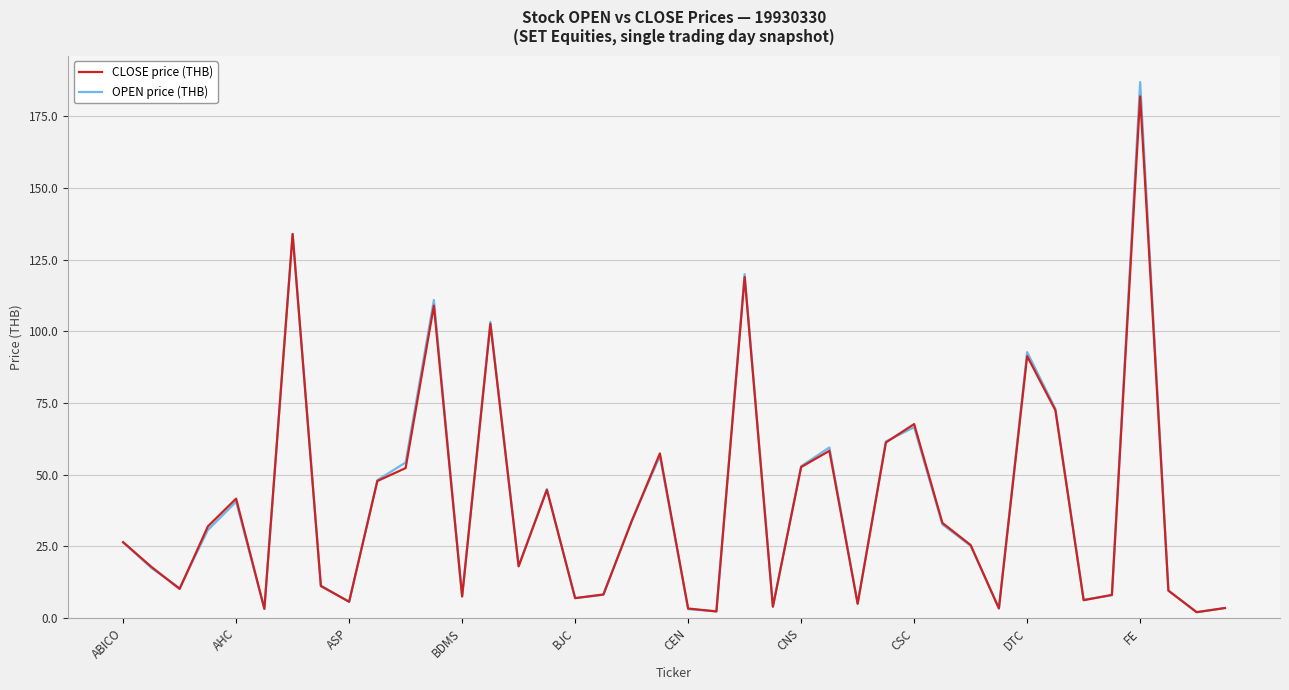

What is the maximum value for CLOSE price (THB)?

182.0